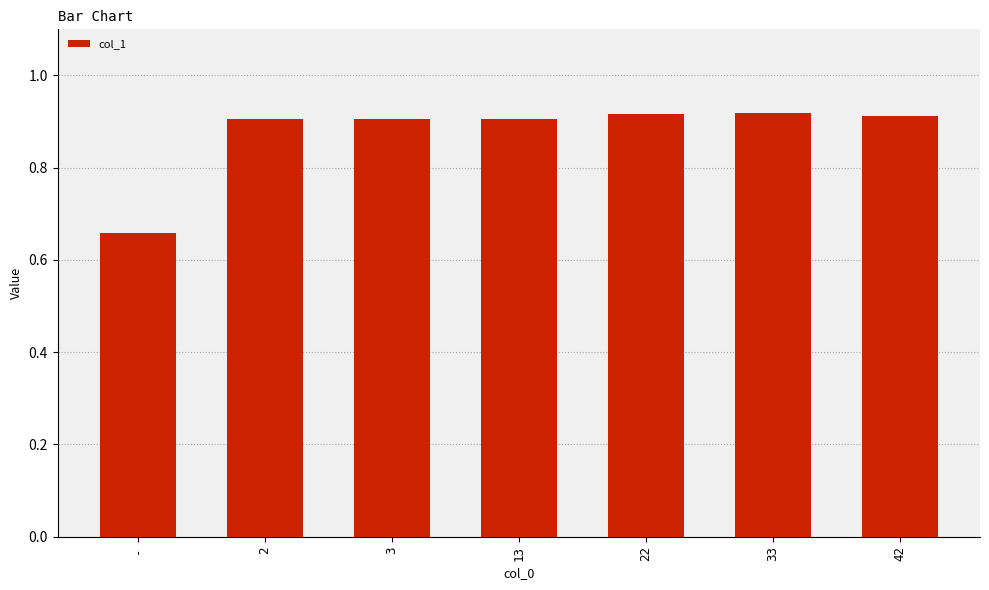

What is the label of the 2nd bar from the right?

33